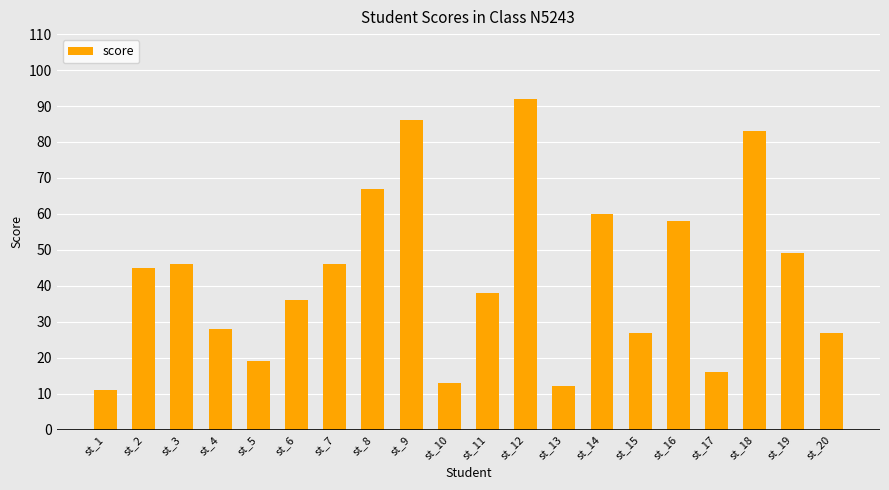

Which label corresponds to the smallest value in the chart?

st_1